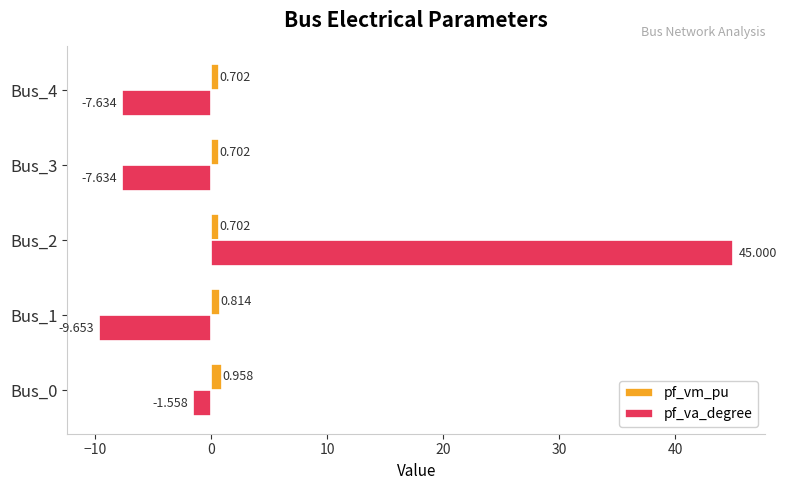

Which series has the largest total across all categories?

pf_va_degree